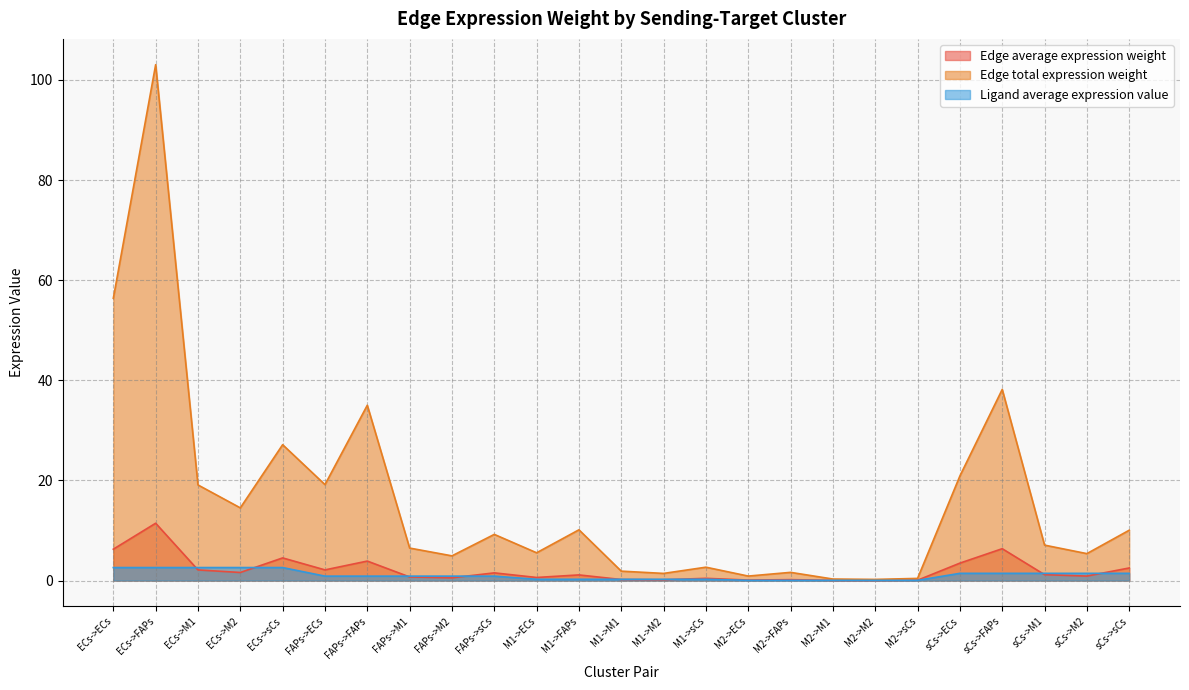

How many times do Edge average expression weight and Ligand average expression value cross each other?

10